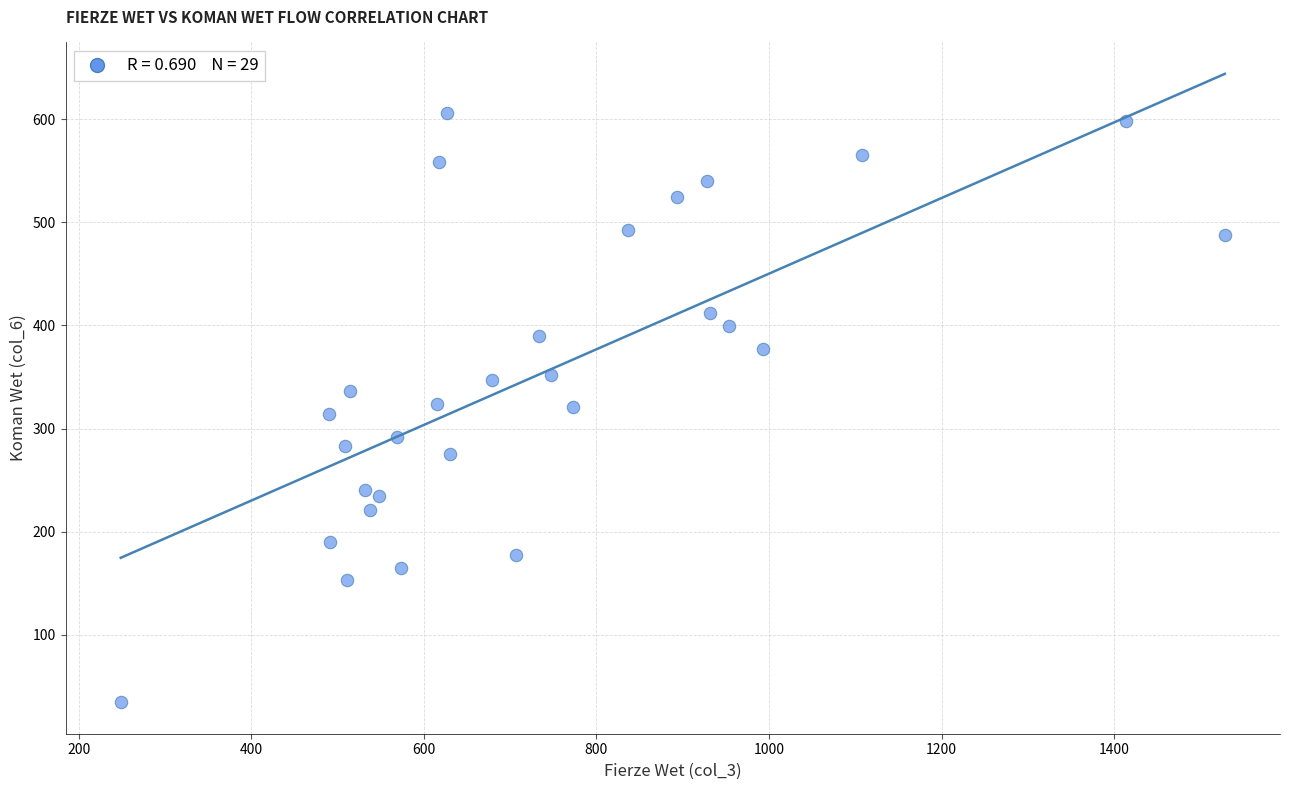

What is the range of X values (max minus min)?

1279.5